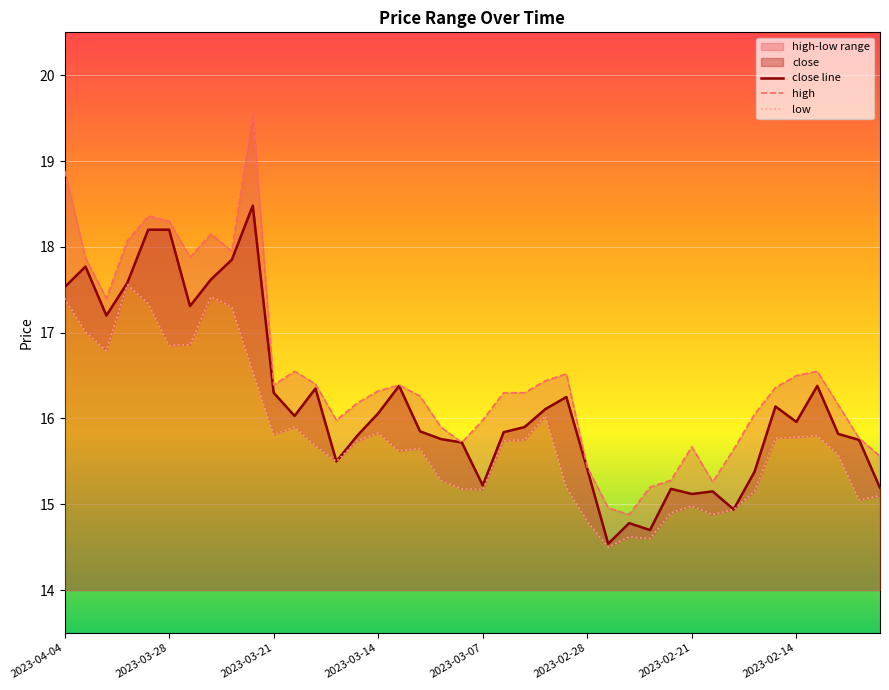

At which label does high first exceed 16?

2023-04-04